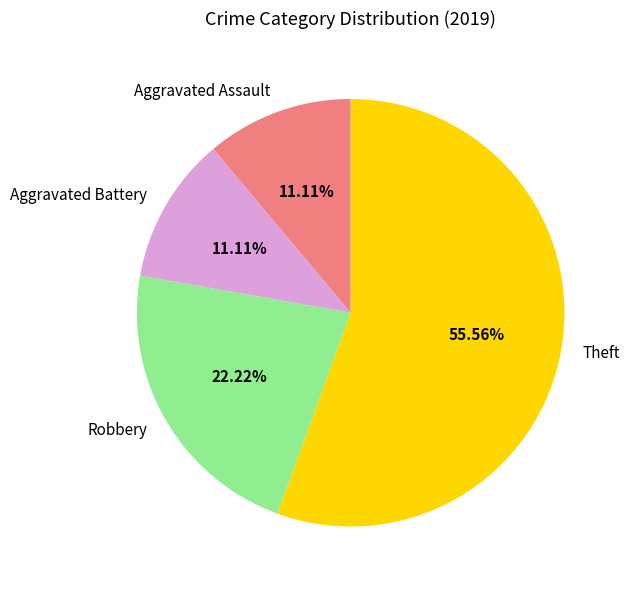

What percentage is the Aggravated Battery slice, to the nearest percent?

11%